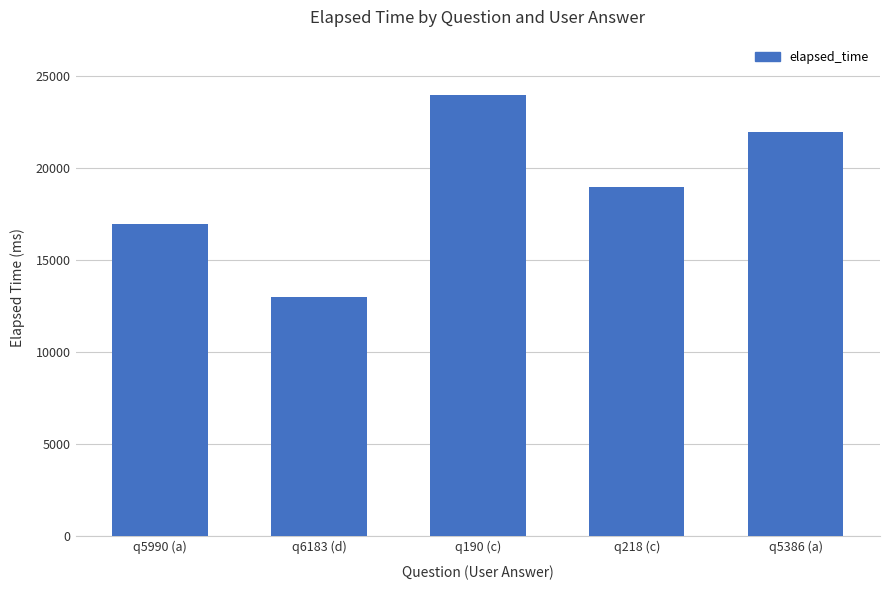

What is the minimum value shown in the chart?

13000